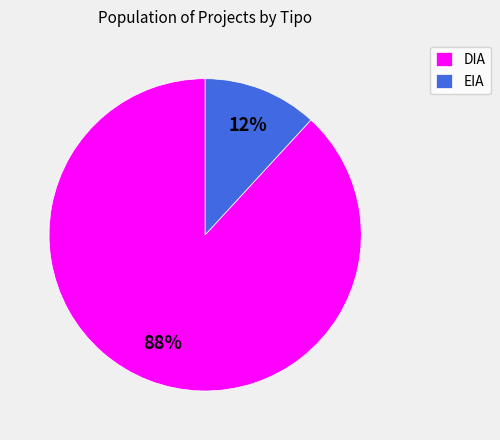

What is the smallest slice in the pie chart?

EIA